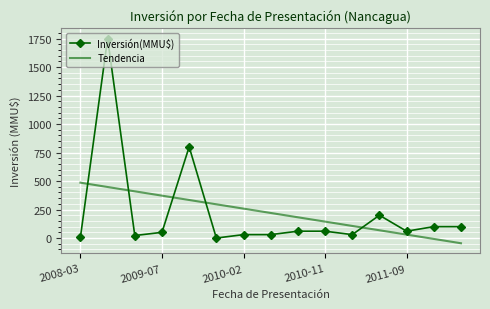

What is the difference between the maximum and minimum values in the Tendencia series?

531.3